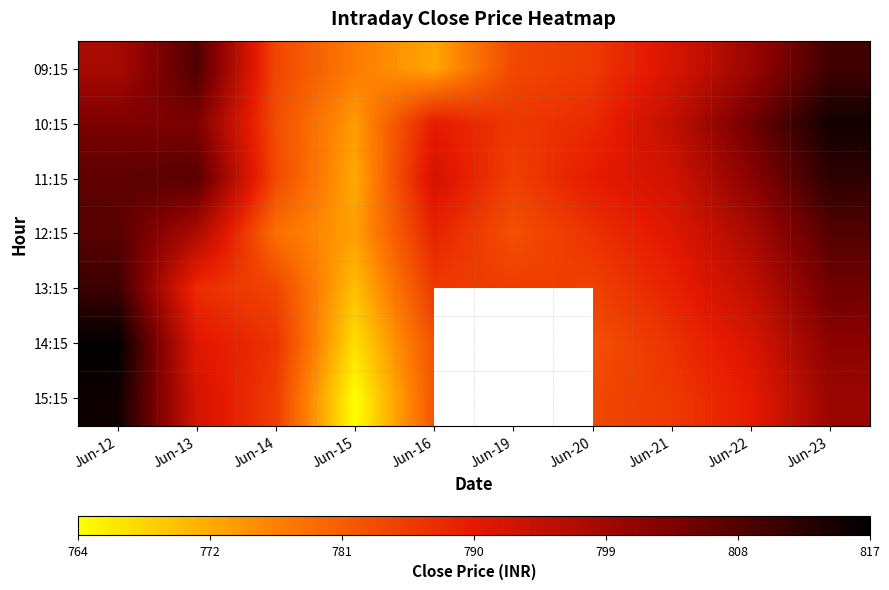

What is the smallest value displayed?

763.5